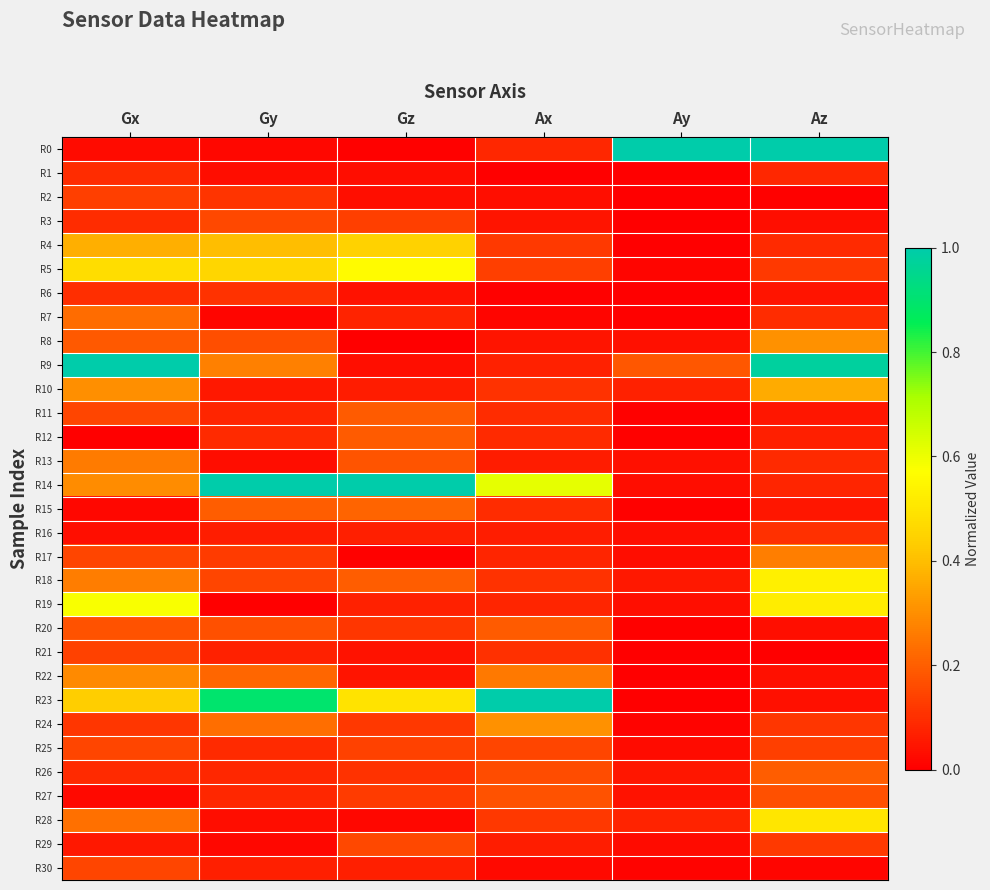

How many series are shown in this chart?

31